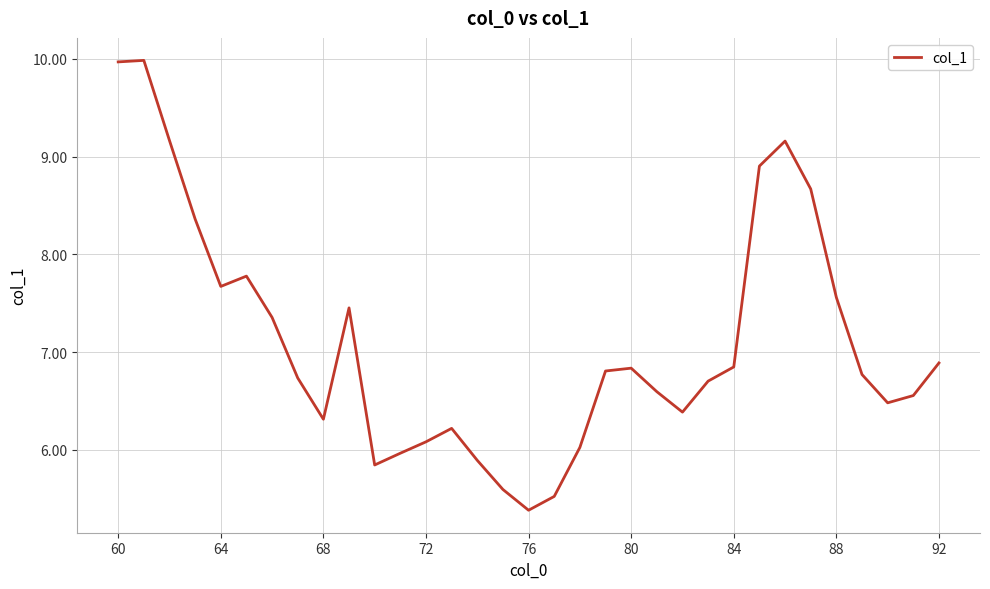

What is the average value?

7.1